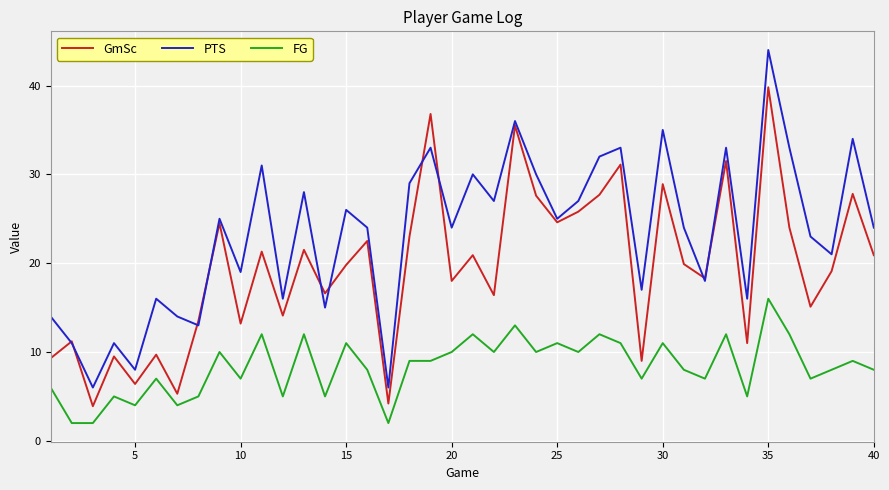

Rank the series by their average value, from highest to lowest.

PTS, GmSc, FG